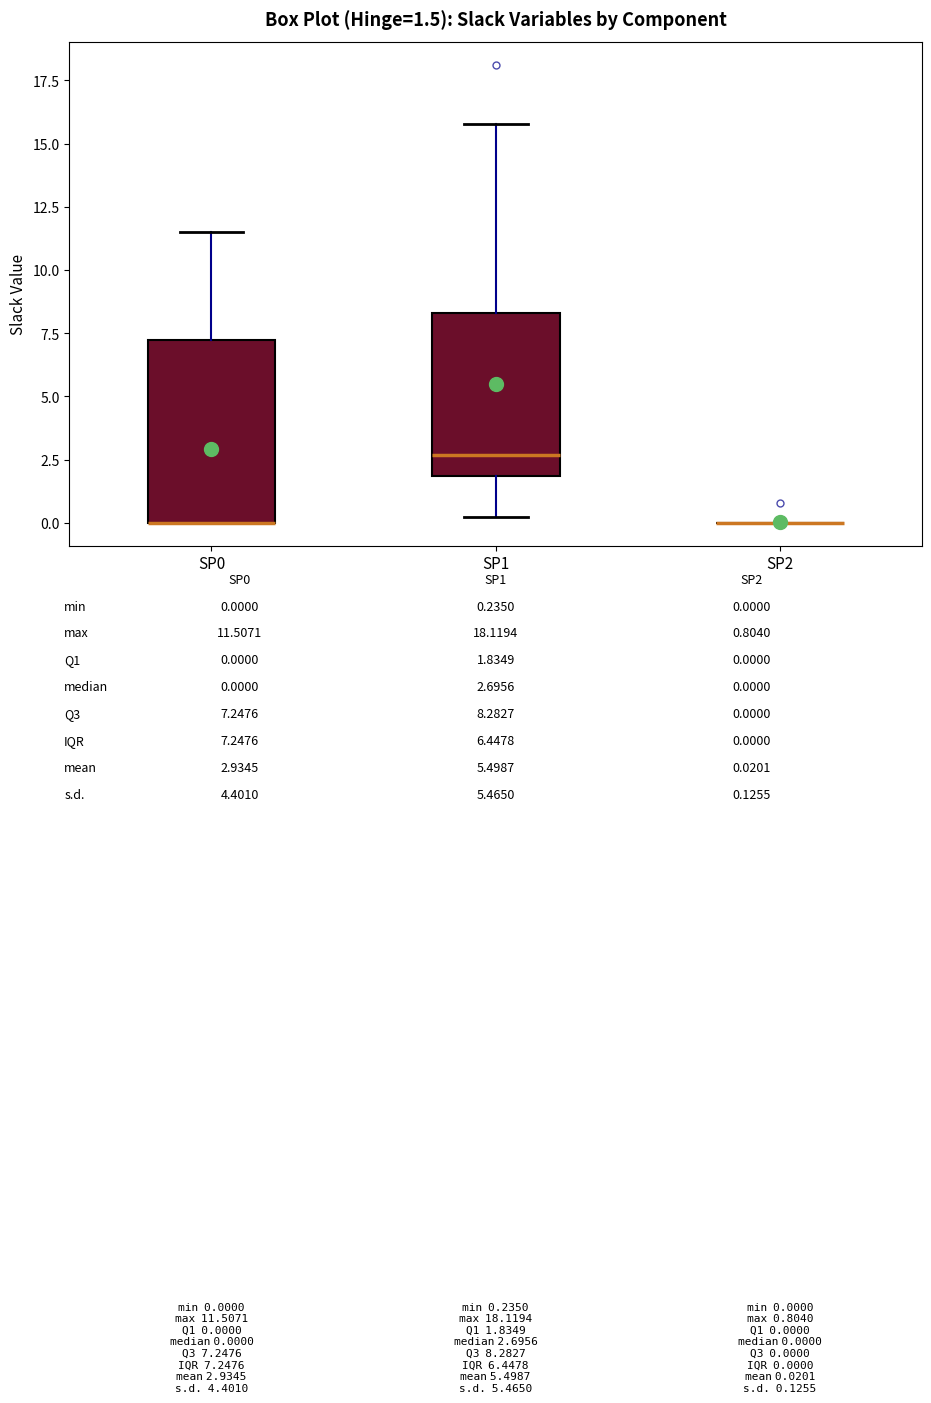

Which box is the tallest, from its lower edge to its upper edge?

SP0